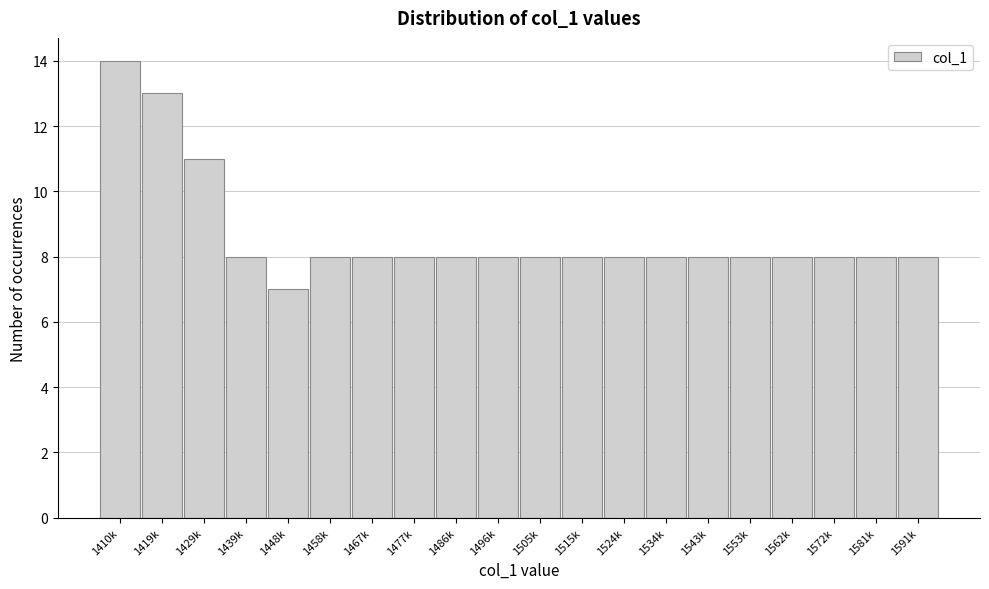

Reading left to right, what are all the values shown in this chart?

1410k=14	1419k=13	1429k=11	1439k=8	1448k=7	1458k=8	1467k=8	1477k=8	1486k=8	1496k=8	1505k=8	1515k=8	1524k=8	1534k=8	1543k=8	1553k=8	1562k=8	1572k=8	1581k=8	1591k=8